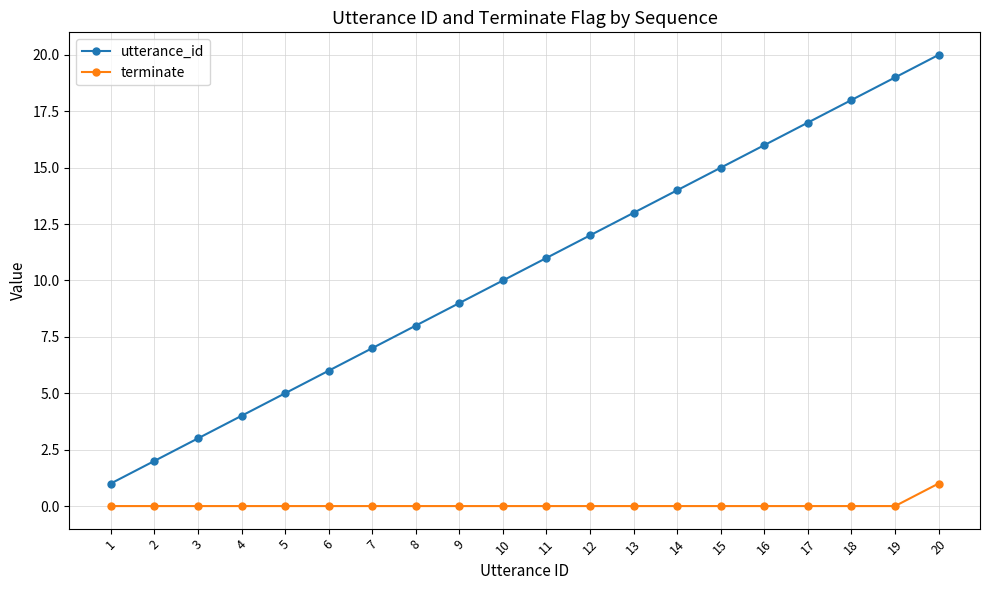

Is the value of utterance_id at 4 greater than the value of terminate at 3?

Yes